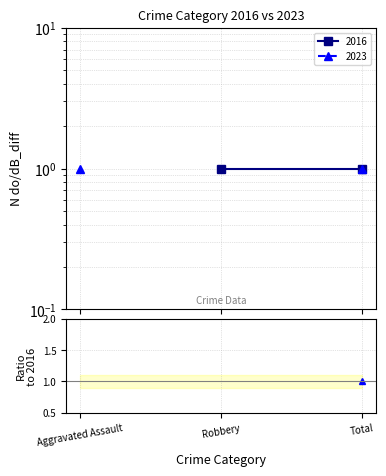

Is this an area chart (filled region under the line)?

No